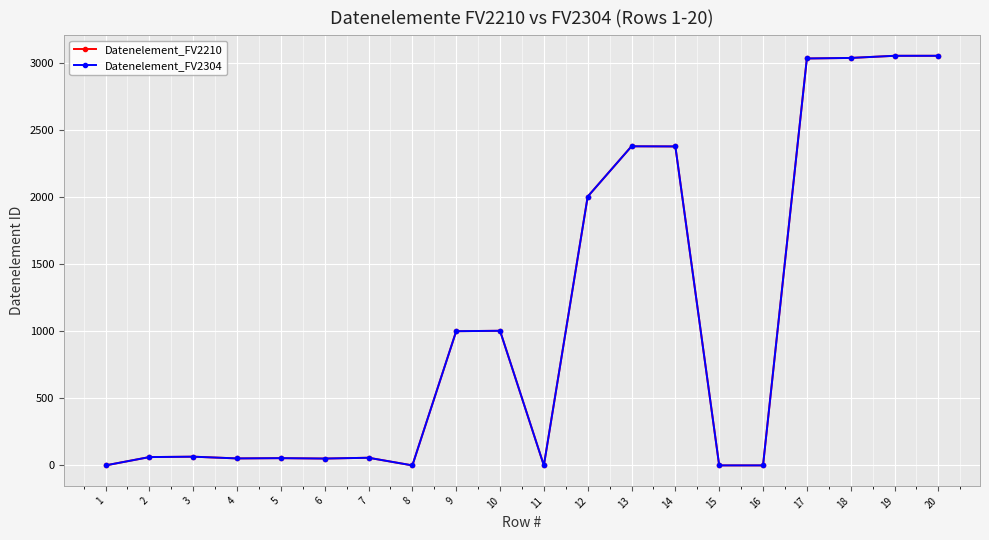

Reading left to right, transcribe all the data shown in this chart.

Datenelement_FV2210: 1=0	2=62	3=65	4=52	5=54	6=51	7=57	8=0	9=1001	10=1004	11=0	12=2005	13=2380	14=2379	15=0	16=0	17=3035	18=3039	19=3055	20=3055
Datenelement_FV2304: 1=0	2=62	3=65	4=52	5=54	6=51	7=57	8=0	9=1001	10=1004	11=0	12=2005	13=2380	14=2379	15=0	16=0	17=3035	18=3039	19=3055	20=3055